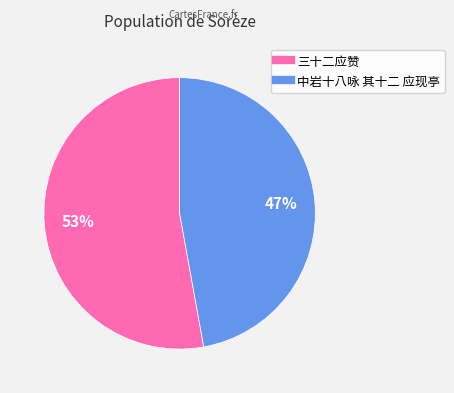

To the nearest percent, what percentage of the pie is 中岩十八咏 其十二 应现亭?

47%